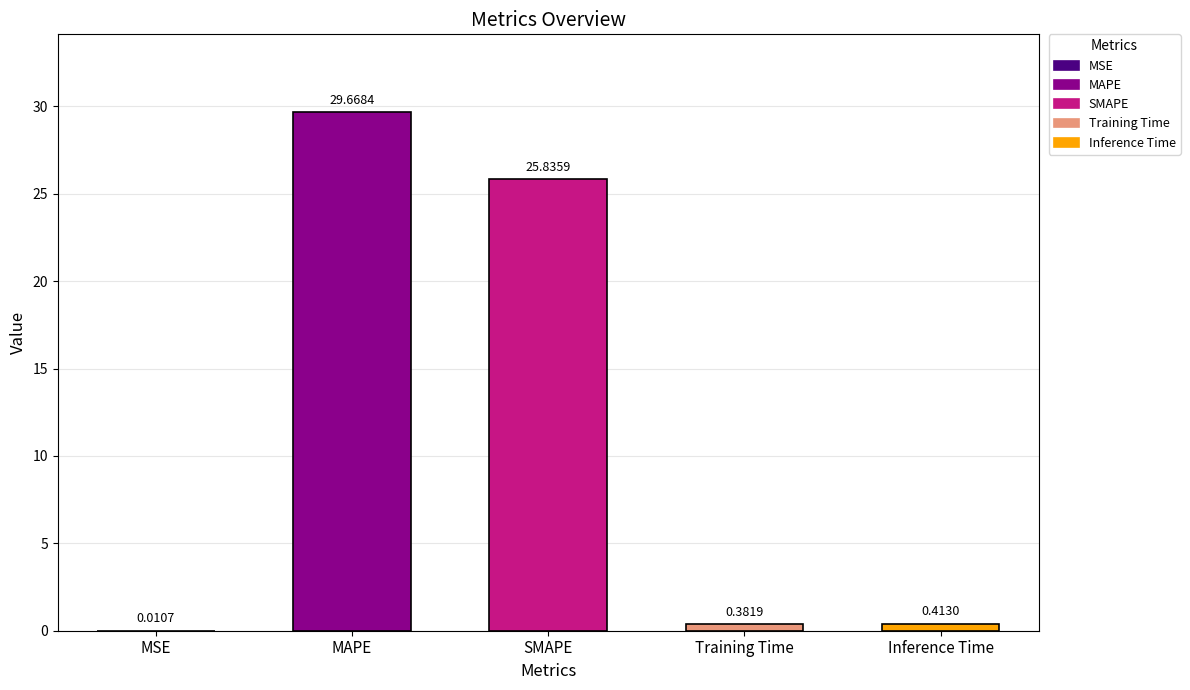

Which has a higher value, MAPE or MSE?

MAPE